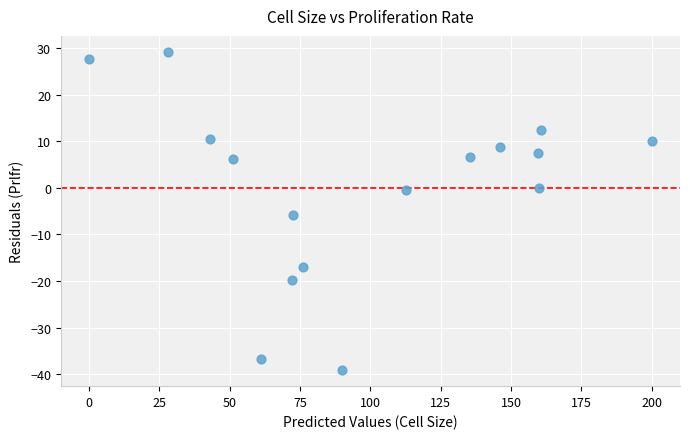

What Y value in the scatter plot is closest to -4?

-5.9